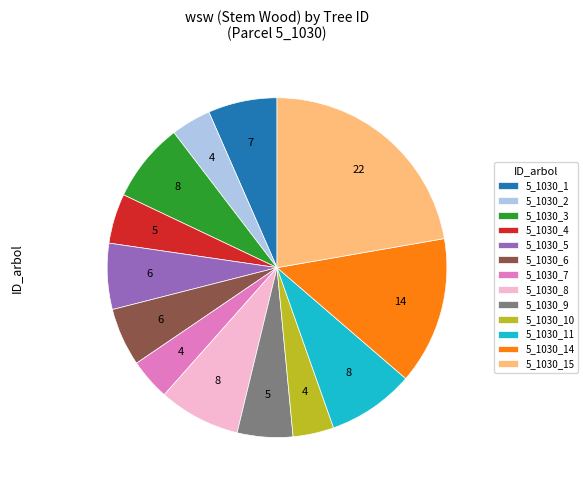

How many slices are in this pie chart?

13